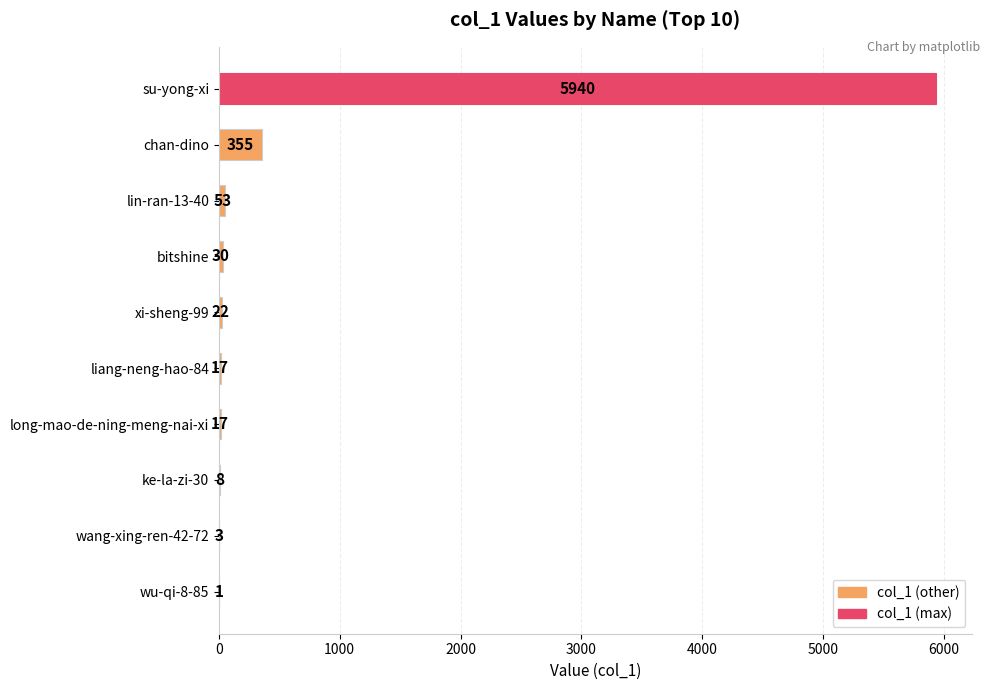

Are the bars horizontal?

Yes